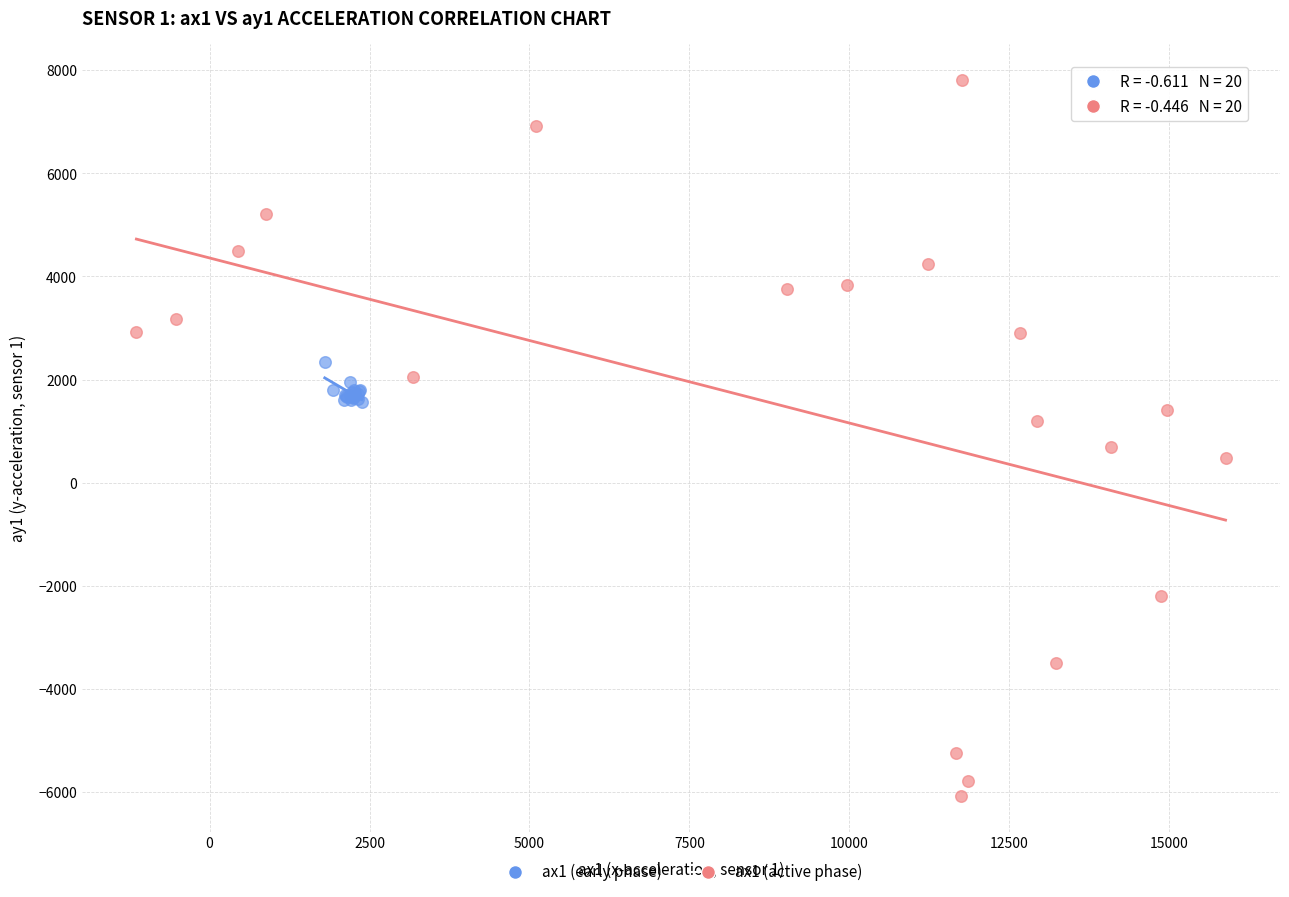

Which series reaches the maximum Y coordinate?

ax1 (active phase)